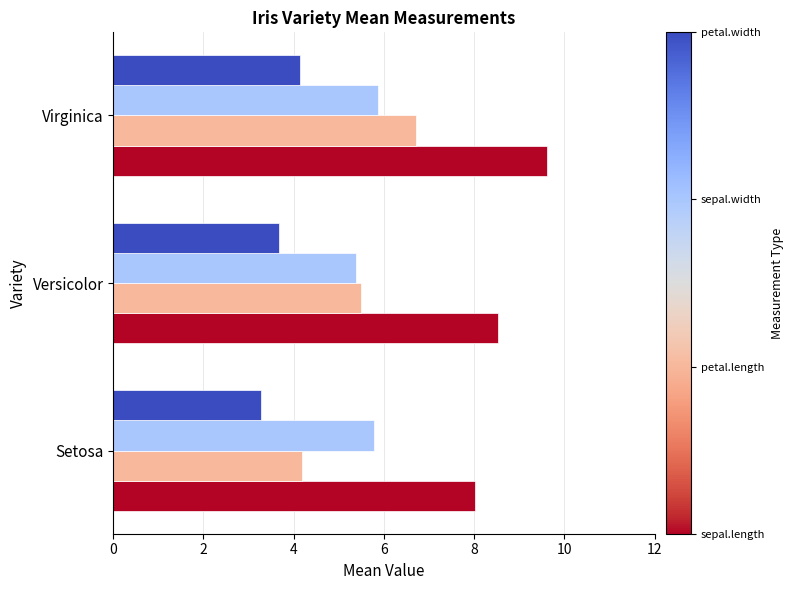

At which category is the sum across all series the highest?

Virginica